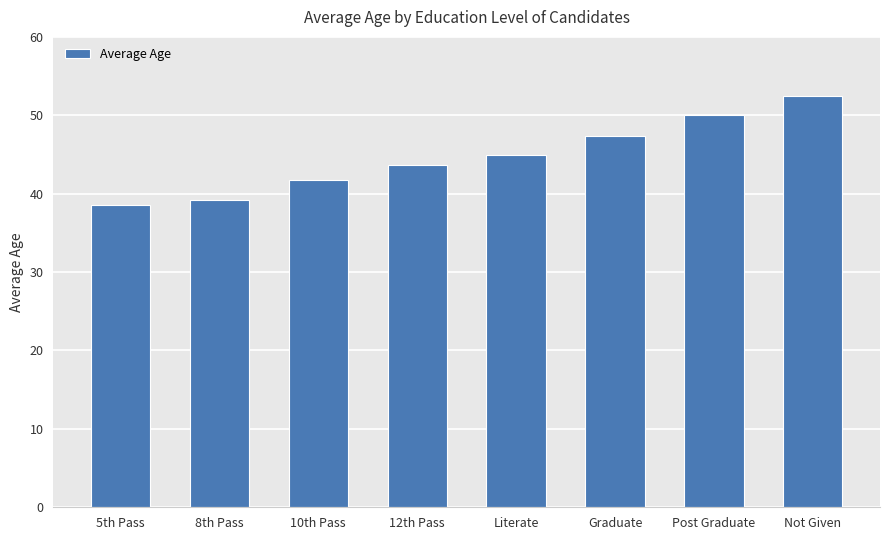

What is the value of the 3rd bar from the left?

41.8